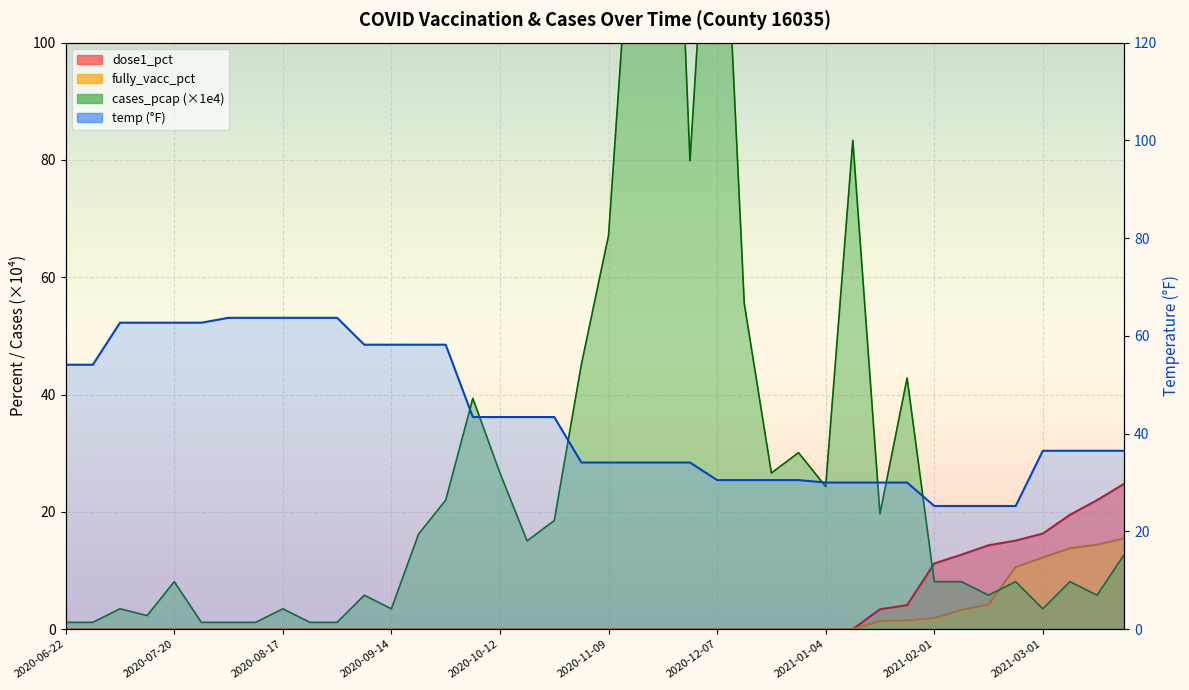

At which label is dose1_pct closest to 12?

2021-02-08